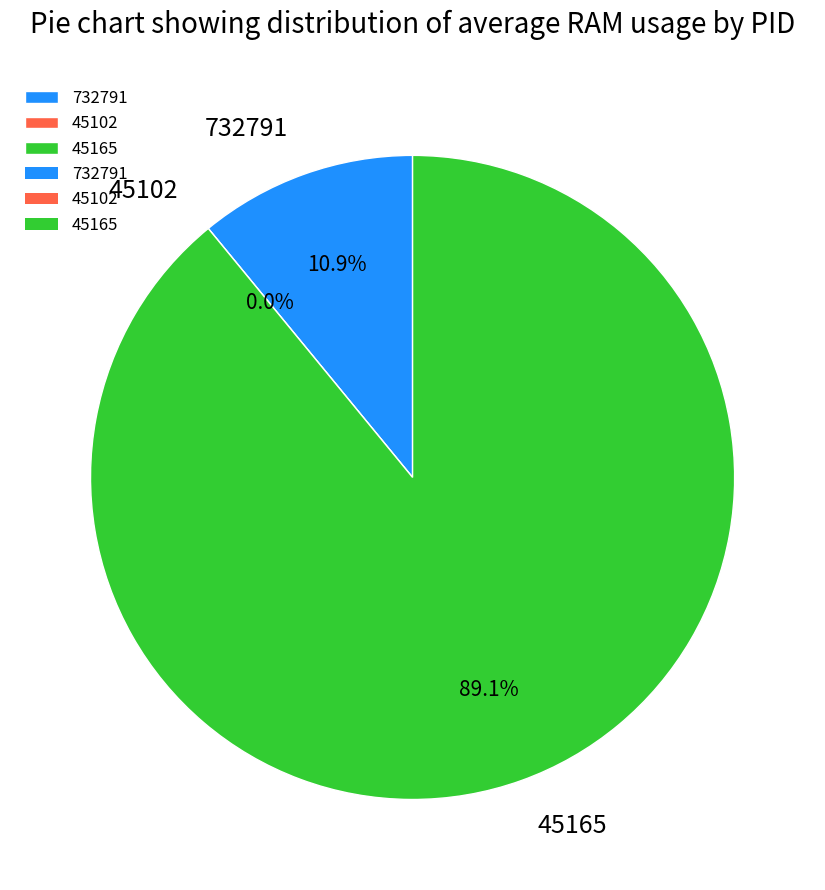

Does 45102 account for over 50% of the chart?

No